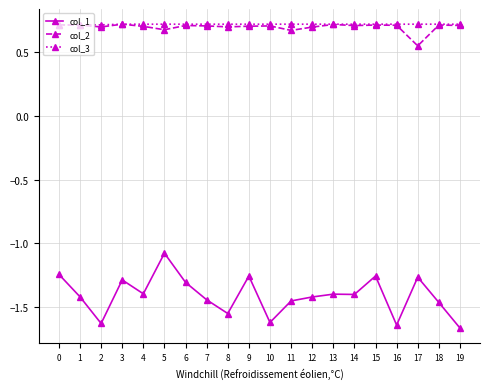

What is the difference between the second highest and second lowest values in the col_1 series?

0.4